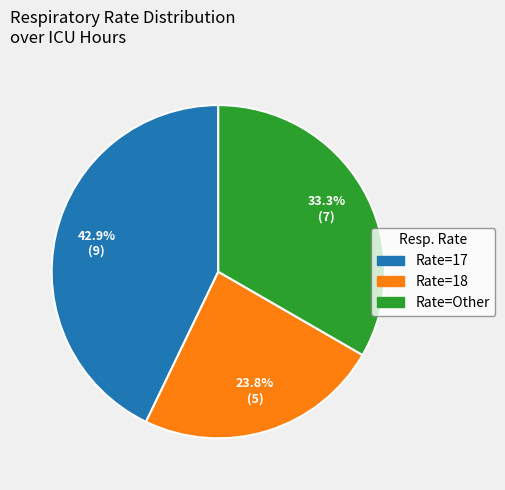

Is there any slice that represents more than half of the pie?

No